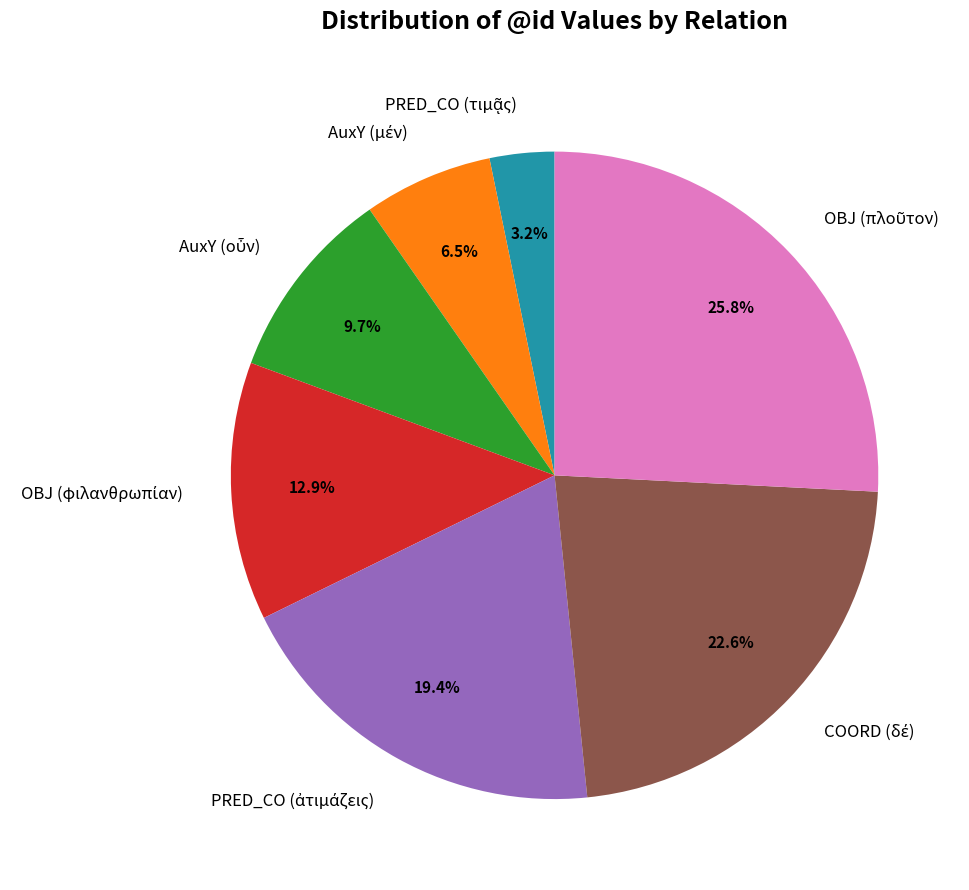

Is there any slice that represents more than half of the pie?

No